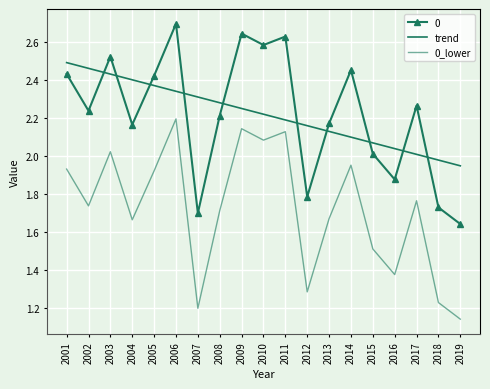

What is the value of the trend point at the 6th from the left?

2.3